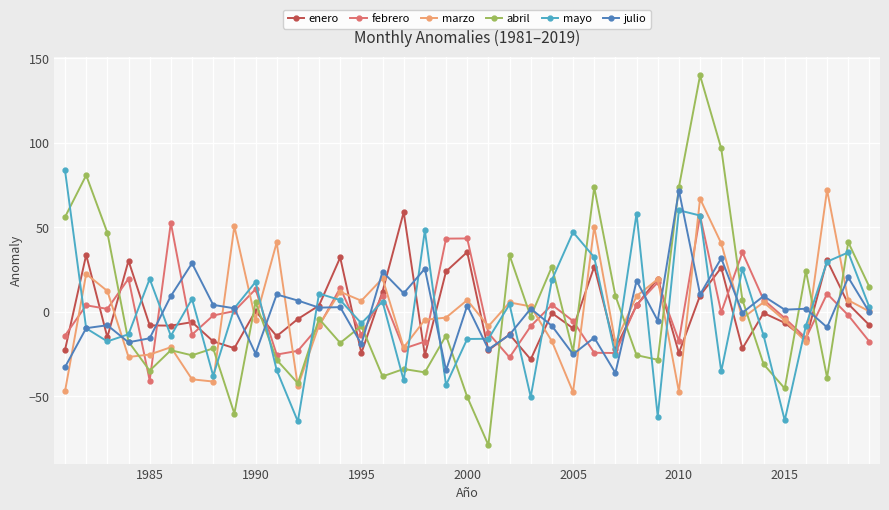

True or false: marzo has more than 1 interior local peaks.

True